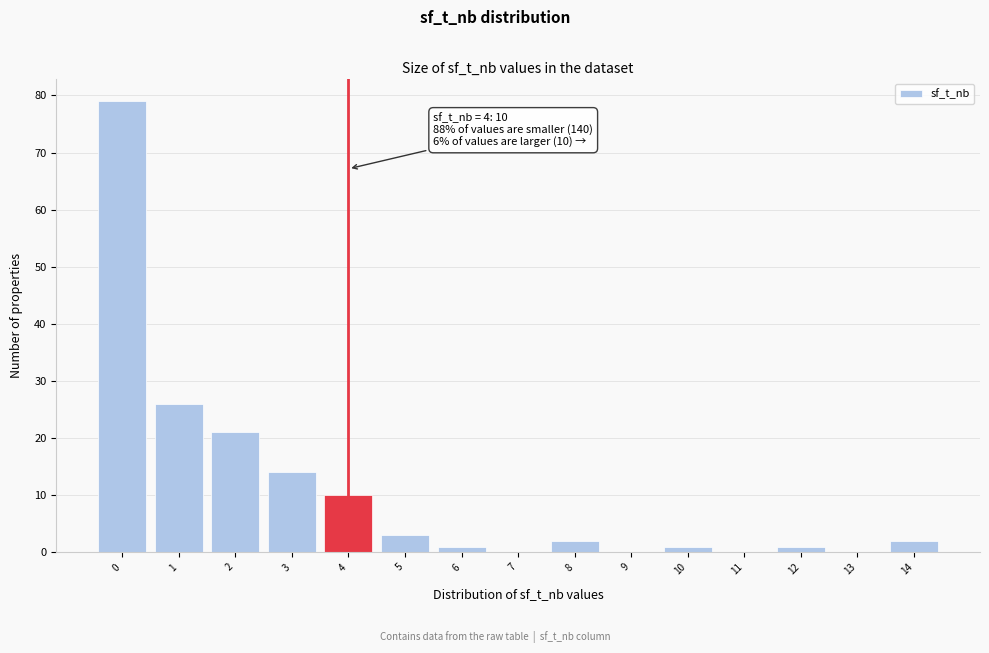

Reading right to left, list all the values displayed in this chart.

14=2	13=0	12=1	11=0	10=1	9=0	8=2	7=0	6=1	5=3	4=10	3=14	2=21	1=26	0=79